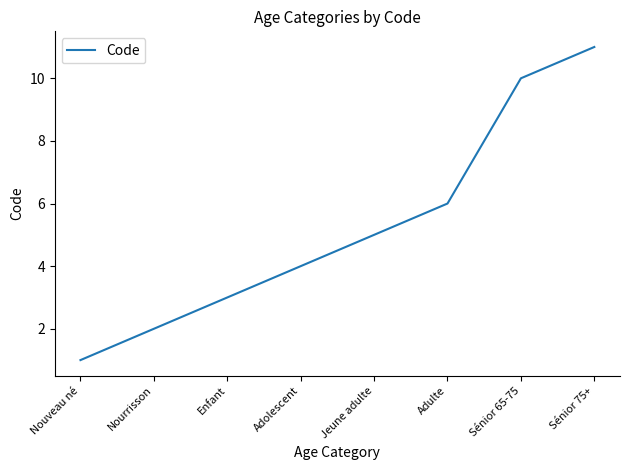

What is the difference between the values at Nourrisson and Adulte?

4